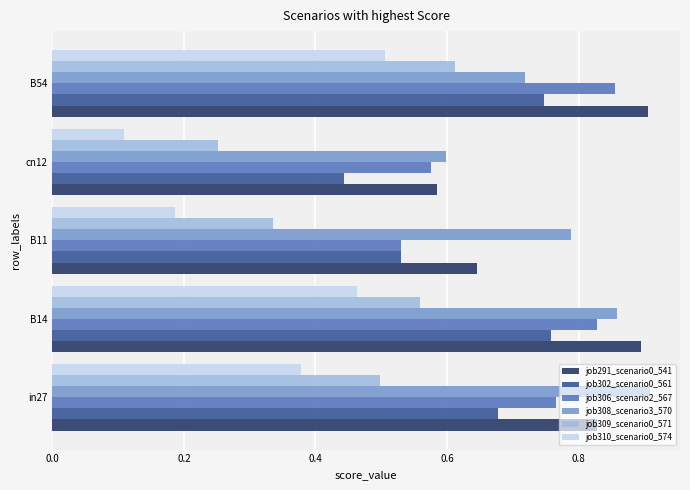

Where is job308_scenario3_570 nearest to the value 0?

cn12